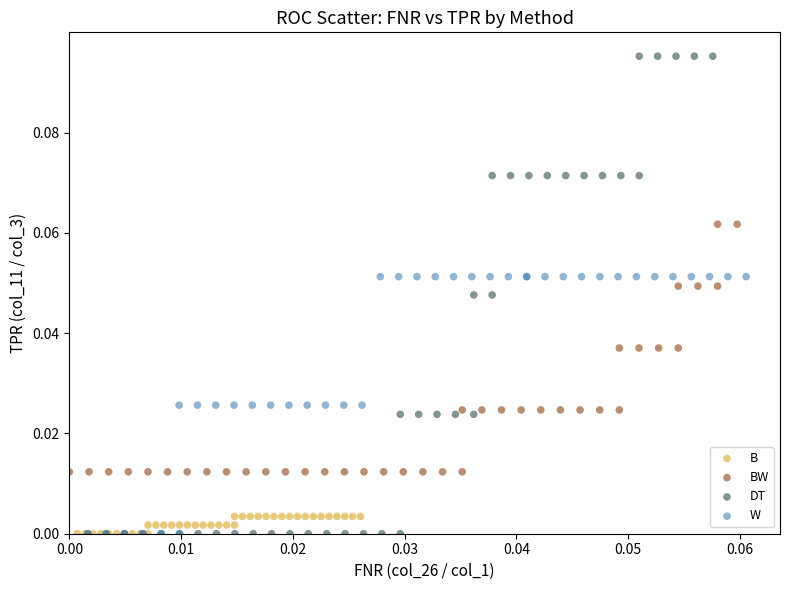

Which series reaches the maximum Y coordinate?

DT